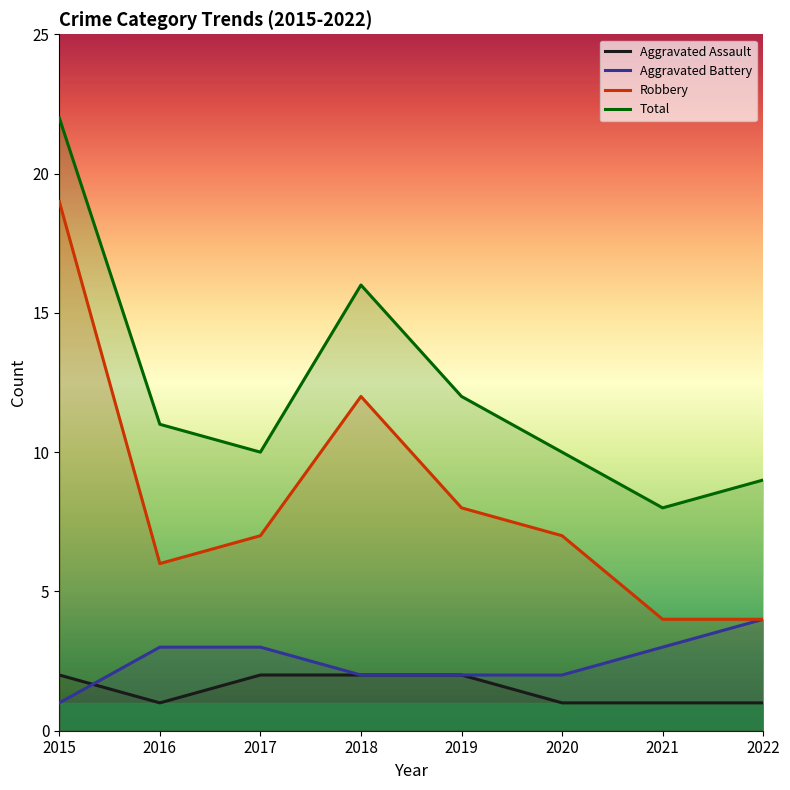

Reading left to right, transcribe all the data shown in this chart.

Aggravated Assault: 2	1	2	2	2	1	1	1
Aggravated Battery: 1	3	3	2	2	2	3	4
Robbery: 19	6	7	12	8	7	4	4
Total: 22	11	10	16	12	10	8	9